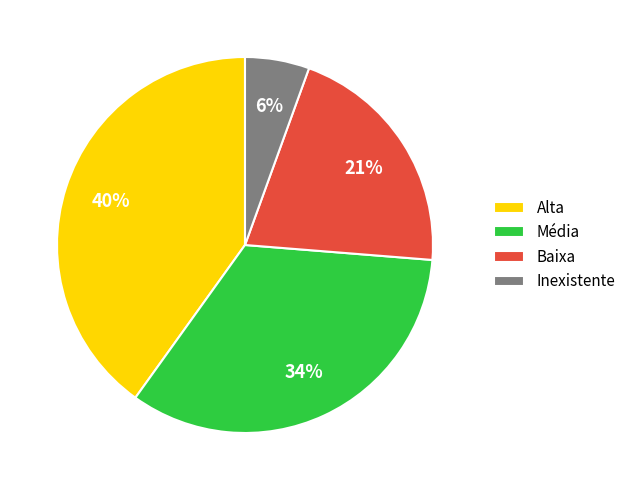

Count the number of slices in the pie.

4